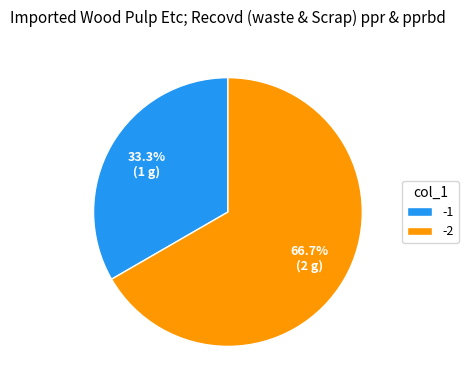

Combined, what portion of the pie is -1 and -2?

100.0%